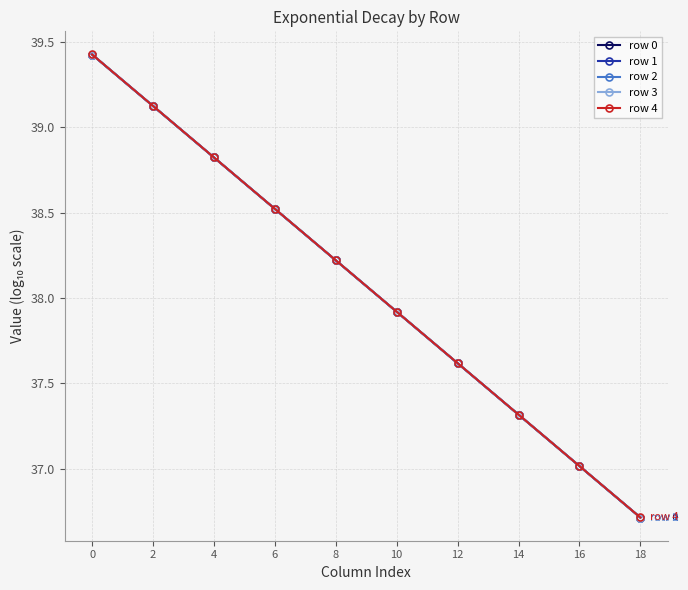

What is the lowest value of the row 1 series?

36.7